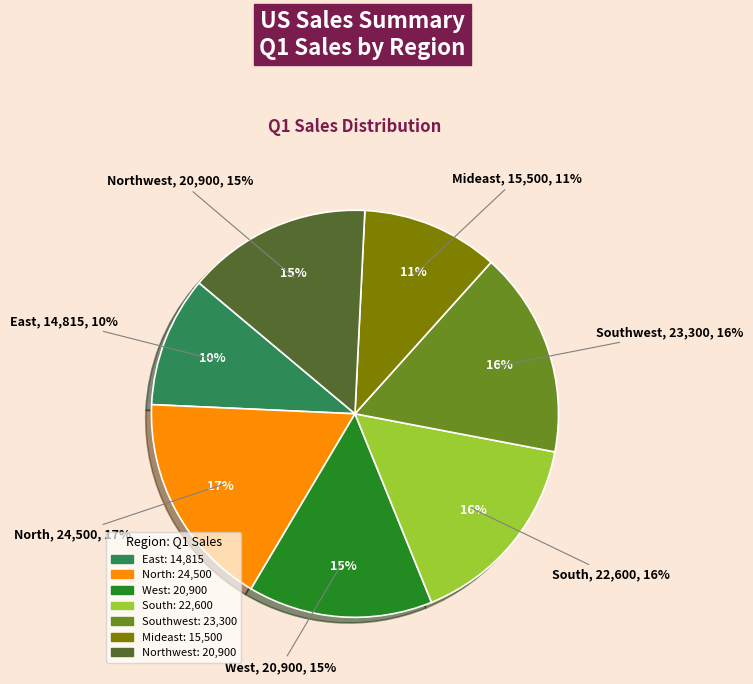

How many slices are in this pie chart?

7